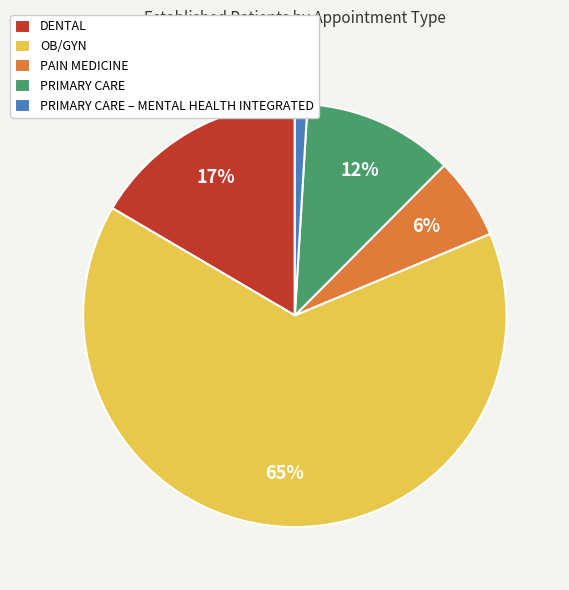

What is the majority slice?

OB/GYN